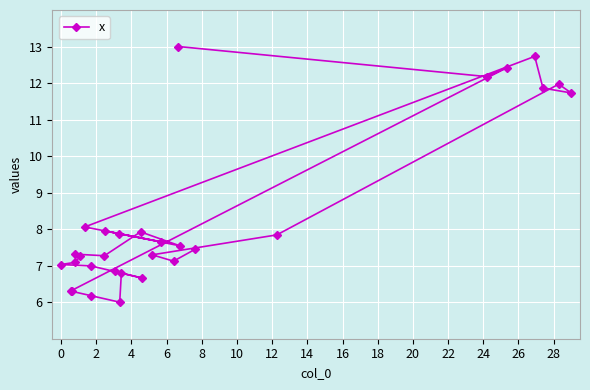

What is the greatest value displayed?

13.0